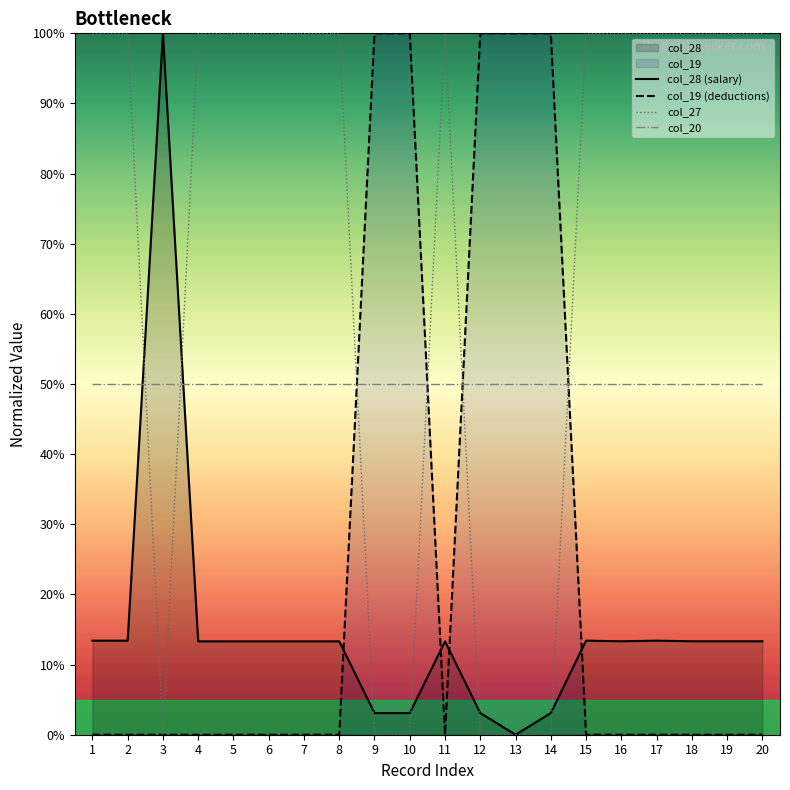

How many positive values does the col_28 (salary) series have?

19